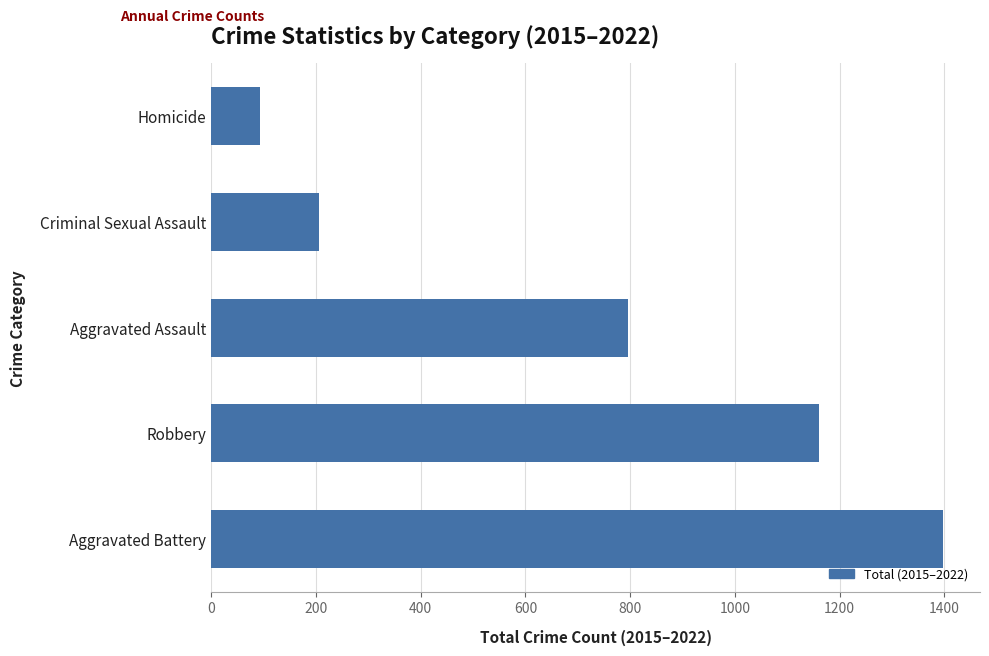

What is the change in value from Criminal Sexual Assault to Homicide?

-113